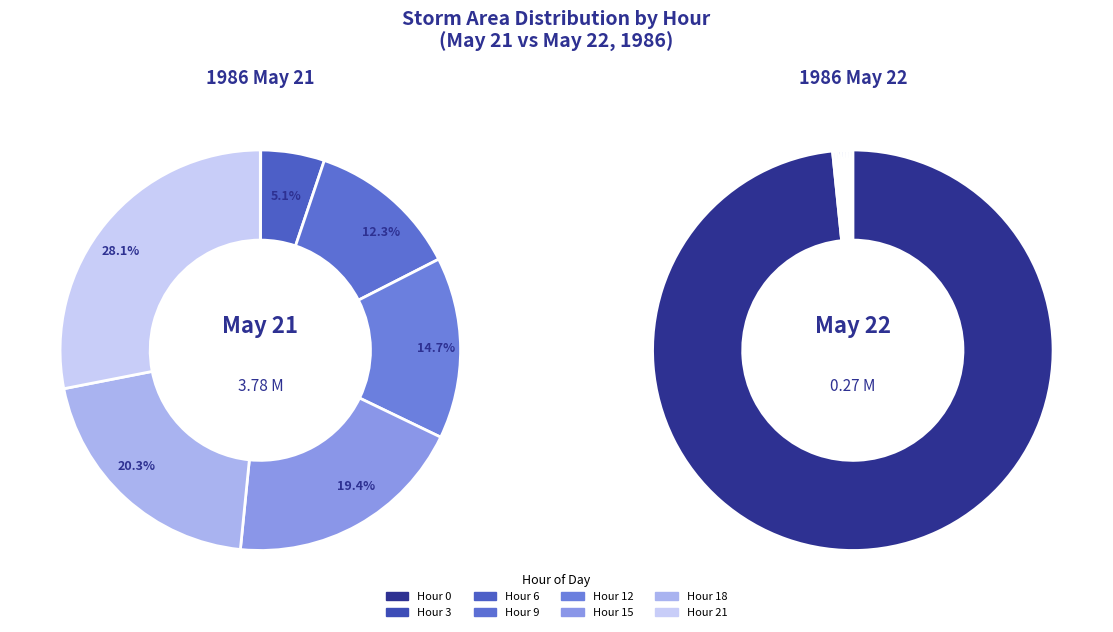

What percentage is the 3 slice, to the nearest percent?

12%